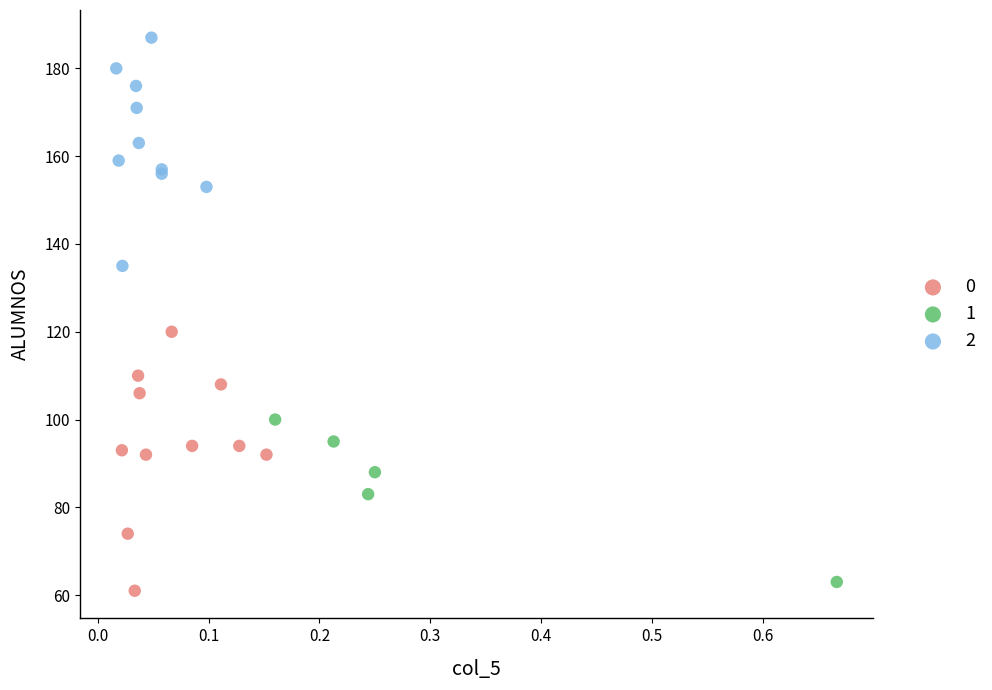

What are all the series names shown in the legend?

0, 1, 2